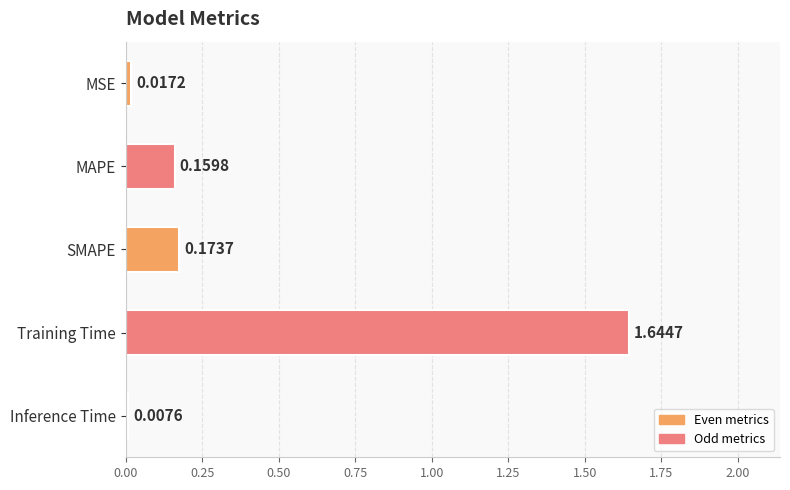

Count the number of data series in this chart.

1